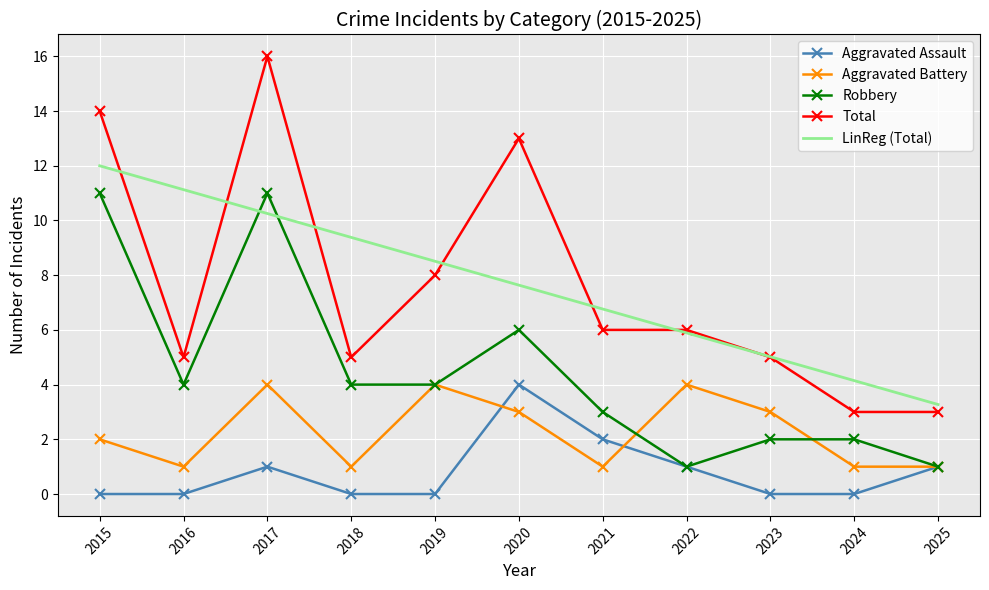

True or false: Aggravated Battery and LinReg (Total) cross at least once.

False